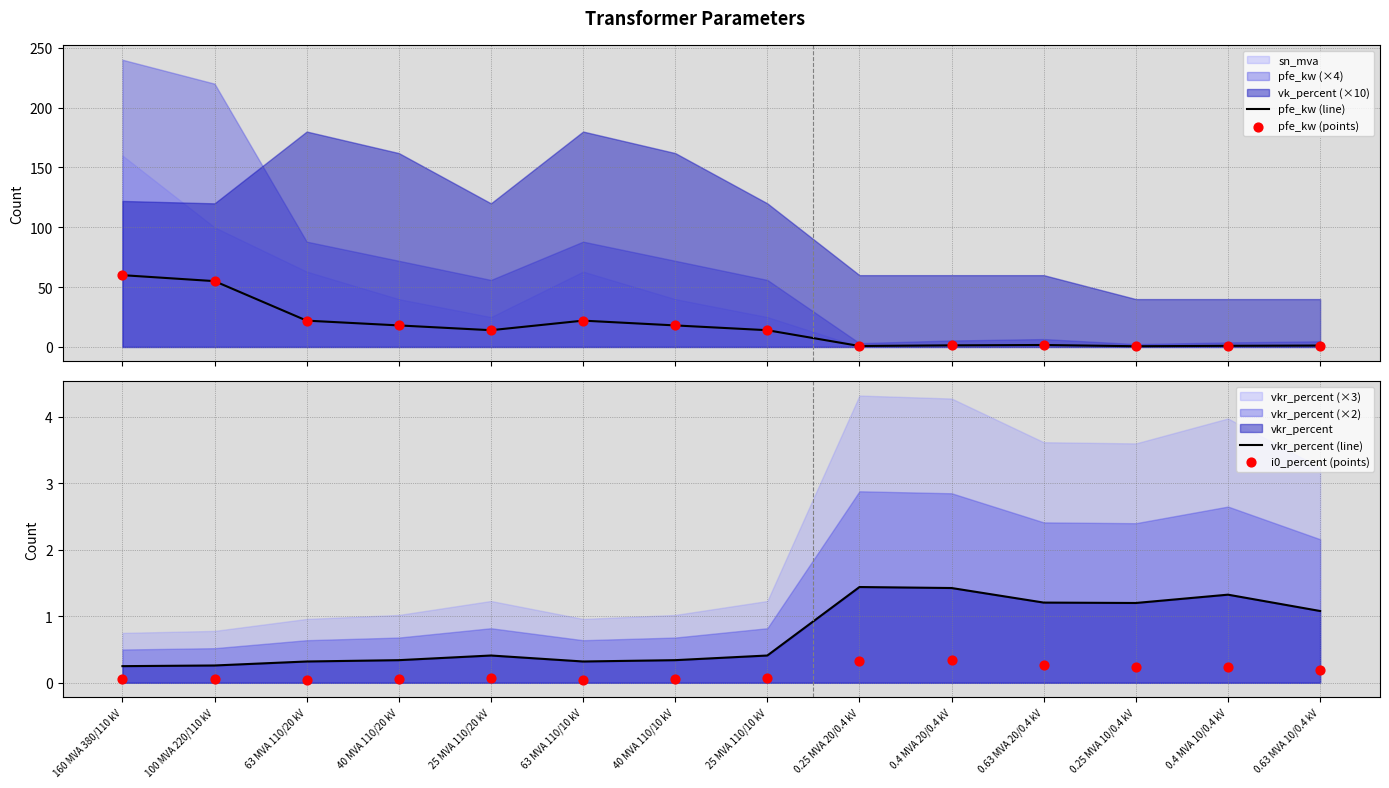

What is the total value across all series at 0.4 MVA 10/0.4 kV?

3.5